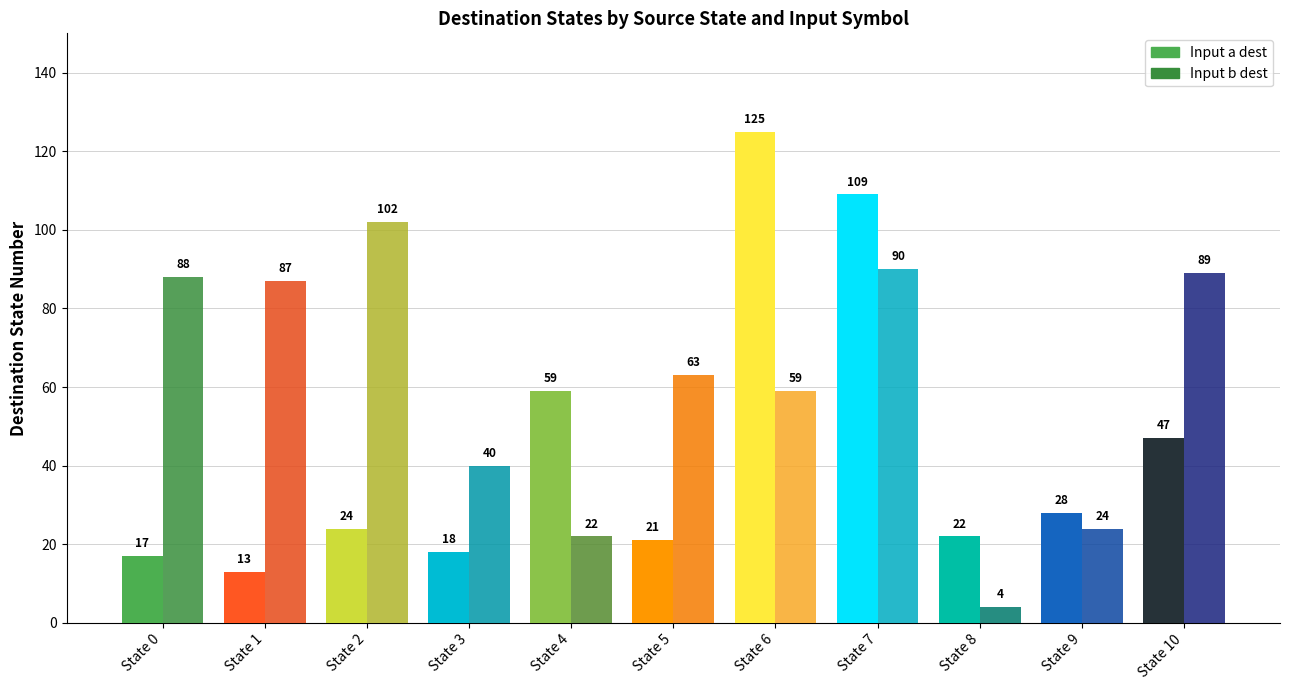

How many bars are there in total?

22